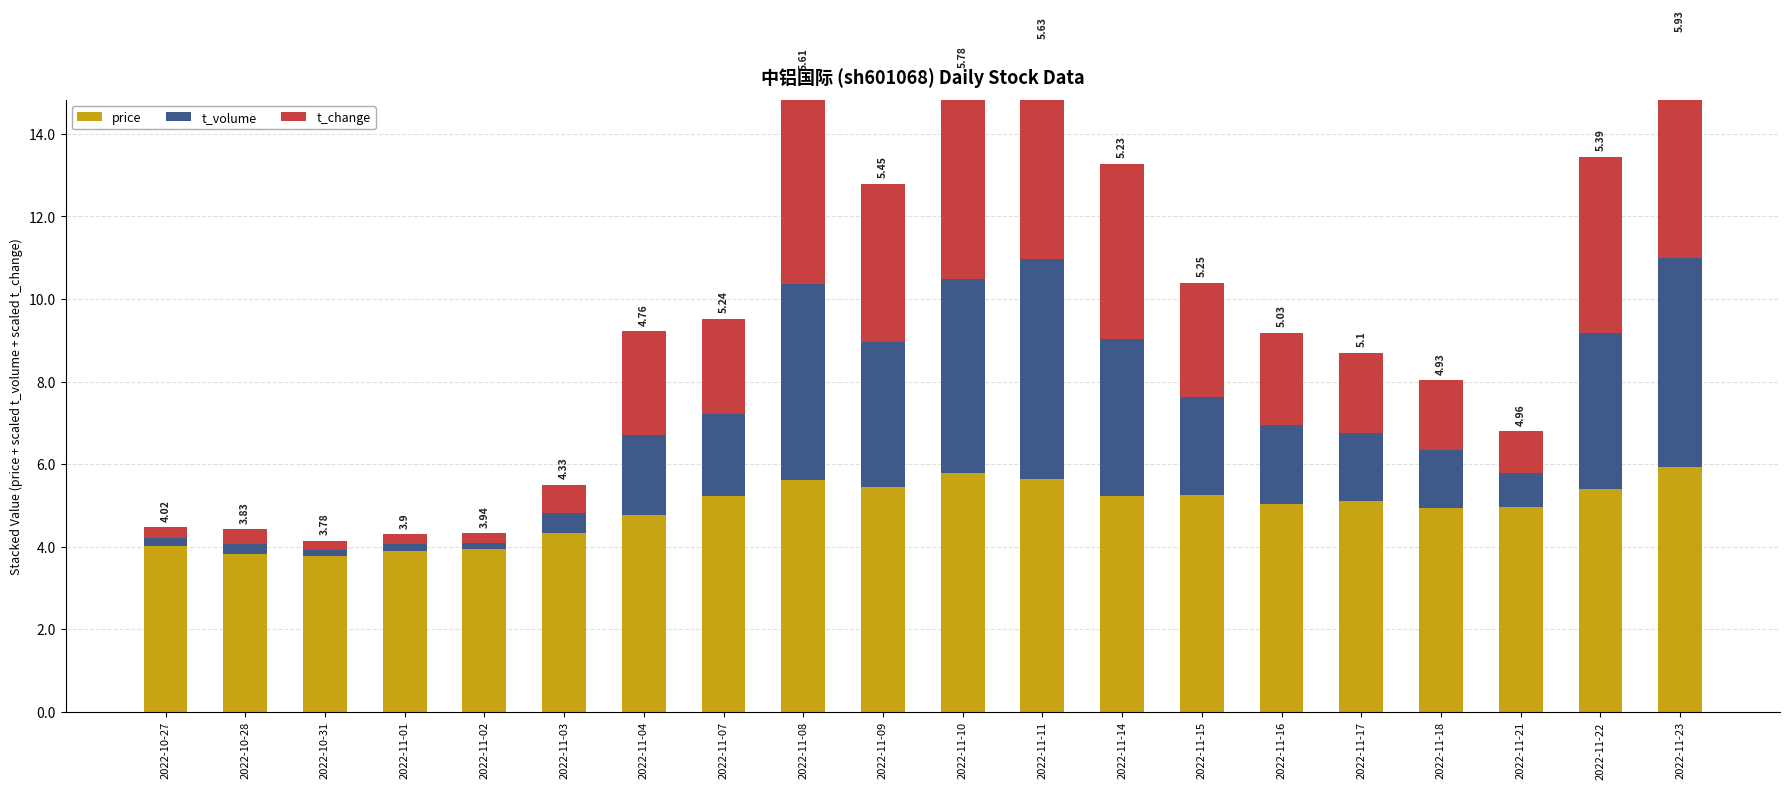

Is it true that t_change equals 3.4 at 2022-11-17?

False